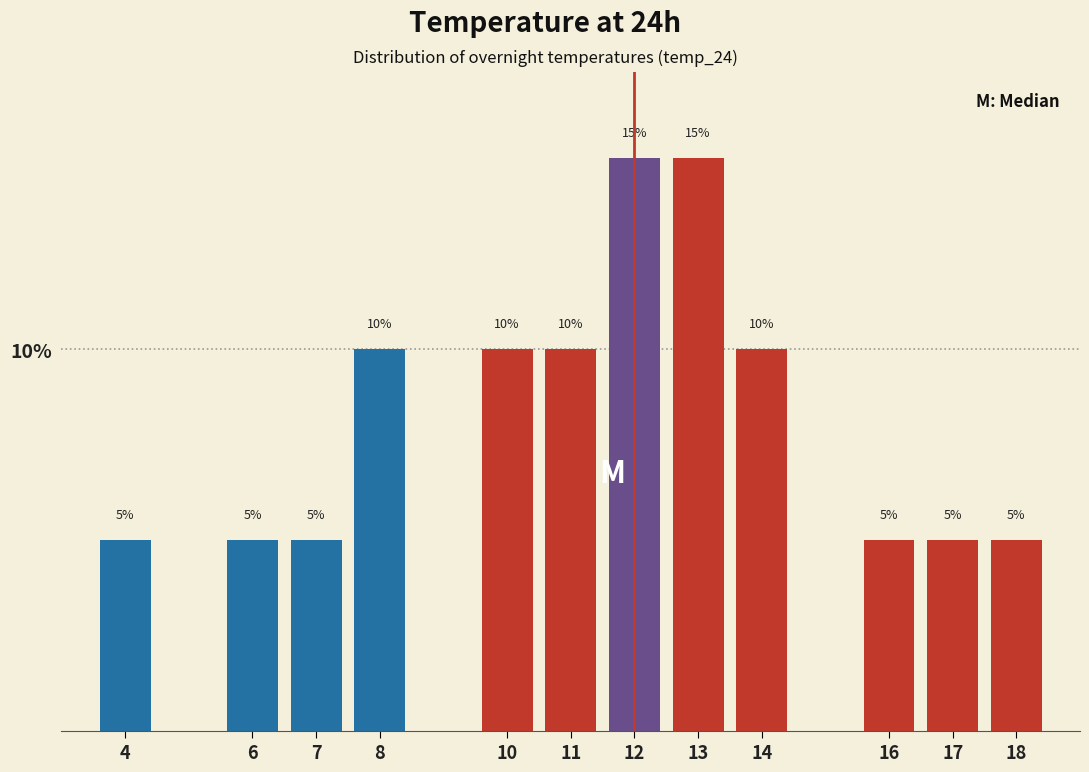

Reading left to right, extract all data points from this chart.

5	5	5	10	10	10	15	15	10	5	5	5